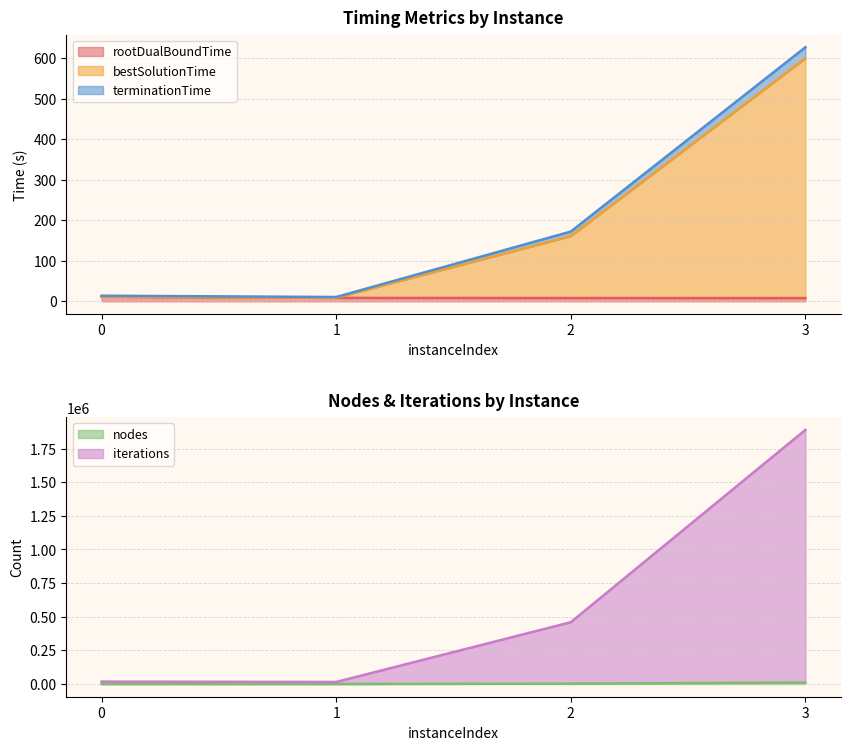

How many values in the bestSolutionTime series are below 160?

2